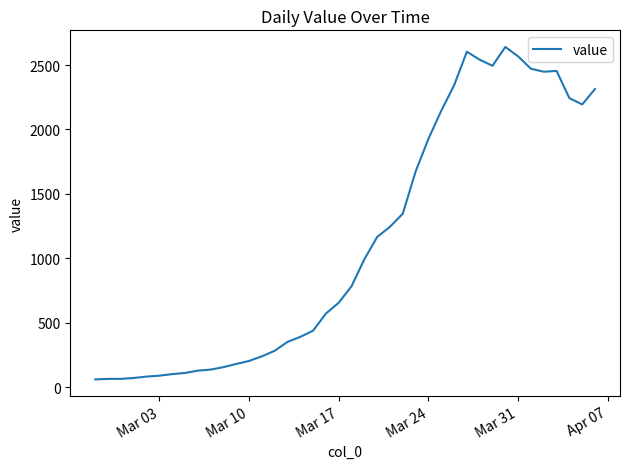

What is the difference between the maximum and minimum values?

2579